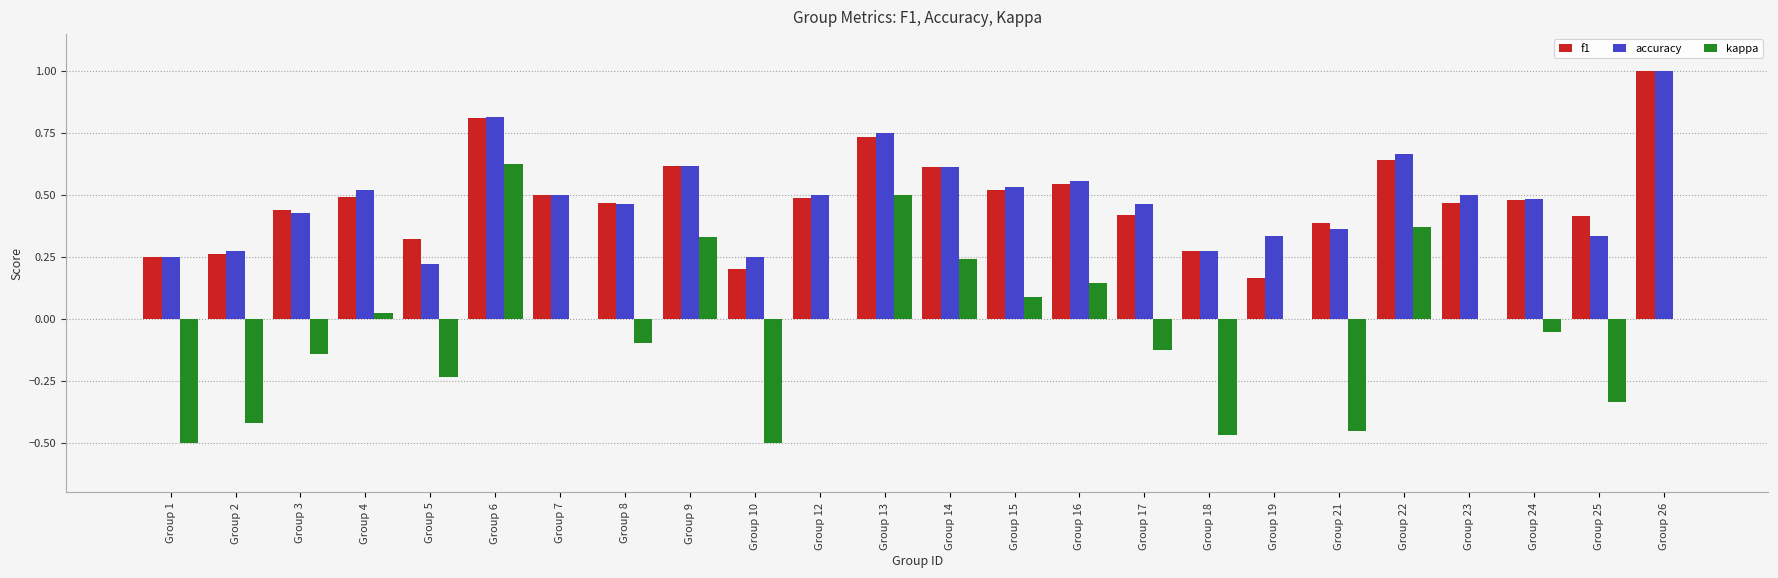

Which series changed the most between Group 19 and Group 25?

kappa